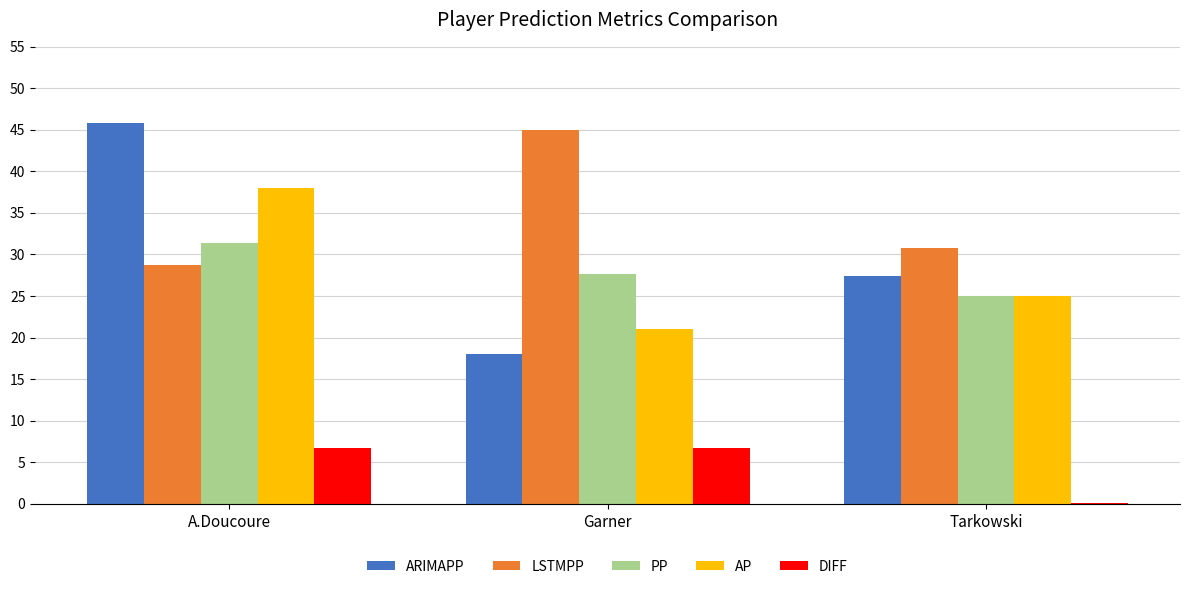

Which series has the largest range (max minus min)?

ARIMAPP